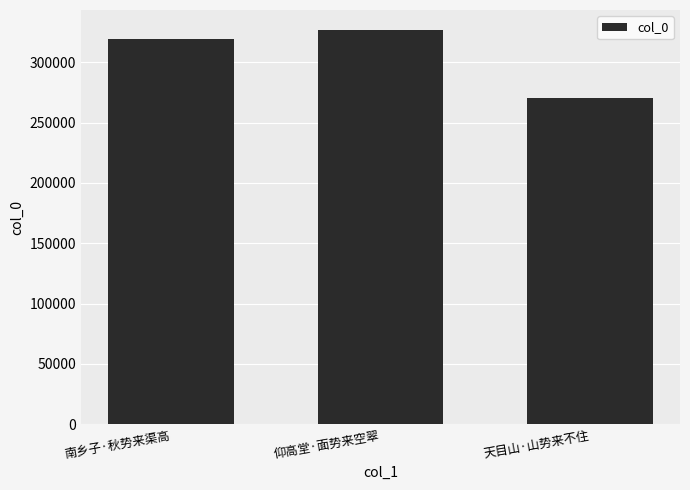

List the labels in order of value, largest first.

仰高堂·面势来空翠, 南乡子·秋势来渠高, 天目山·山势来不住